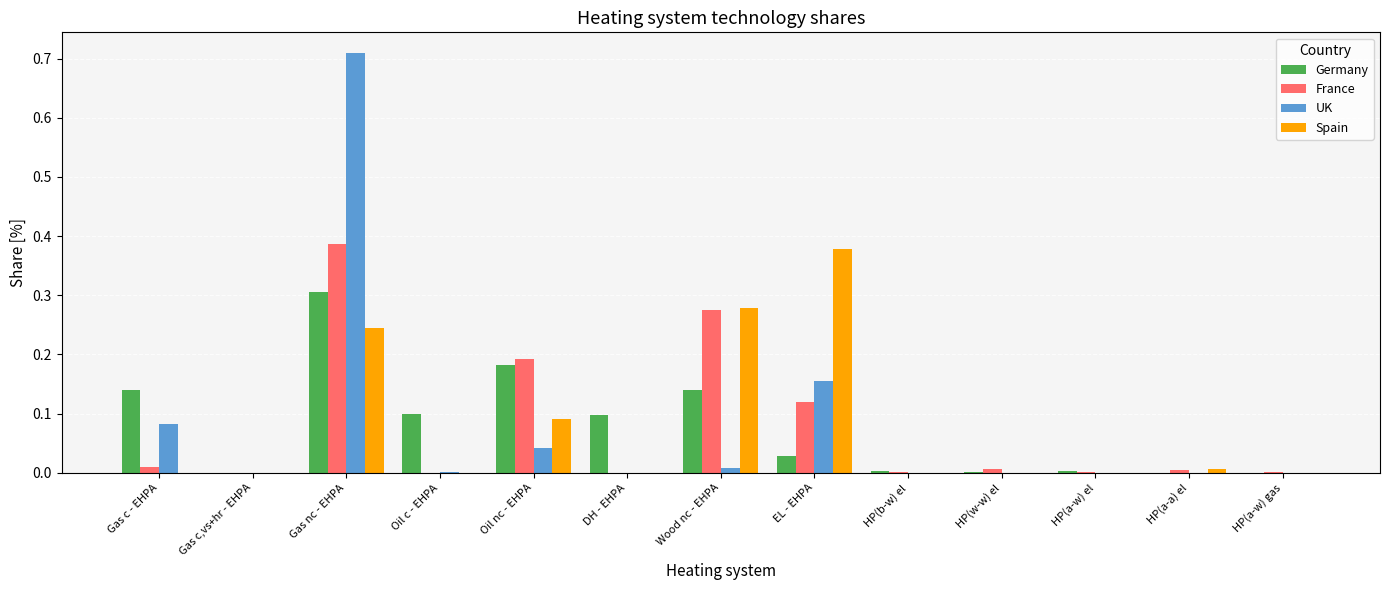

How many groups of bars are there?

13